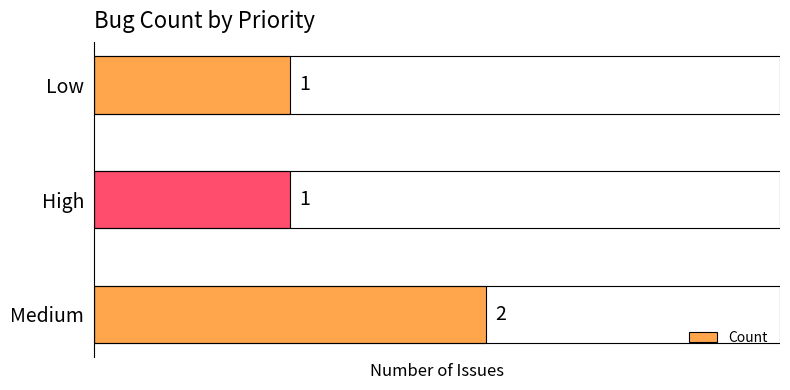

How many values are between 1 and 2?

3